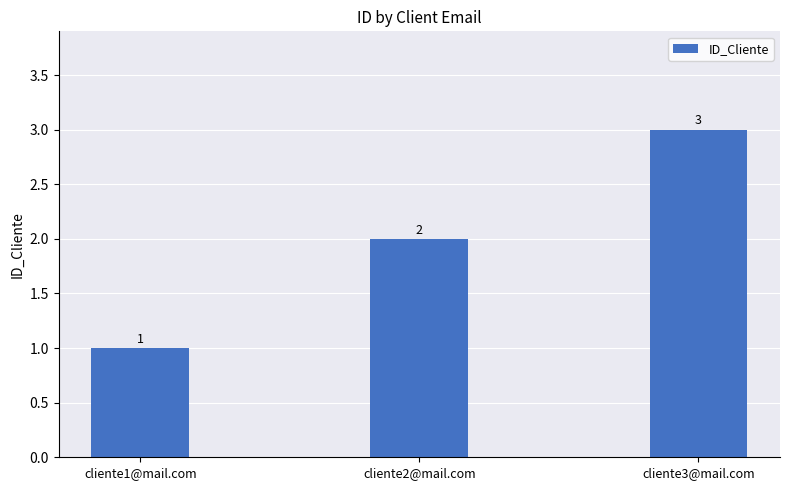

What is the value of the 1st bar from the left?

1